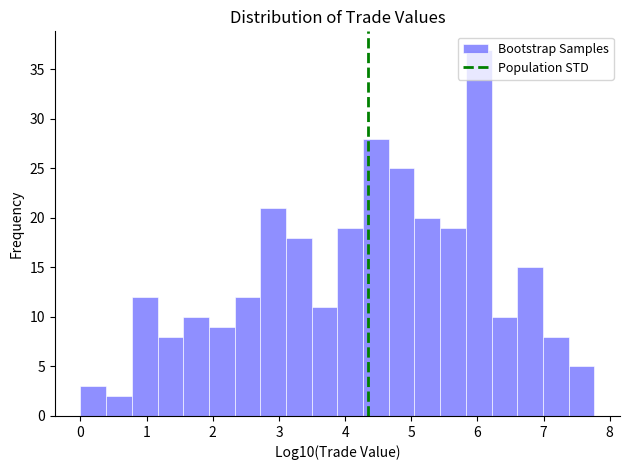

Read against the x-axis, roughly where is the centre of the tallest bar?

6.0